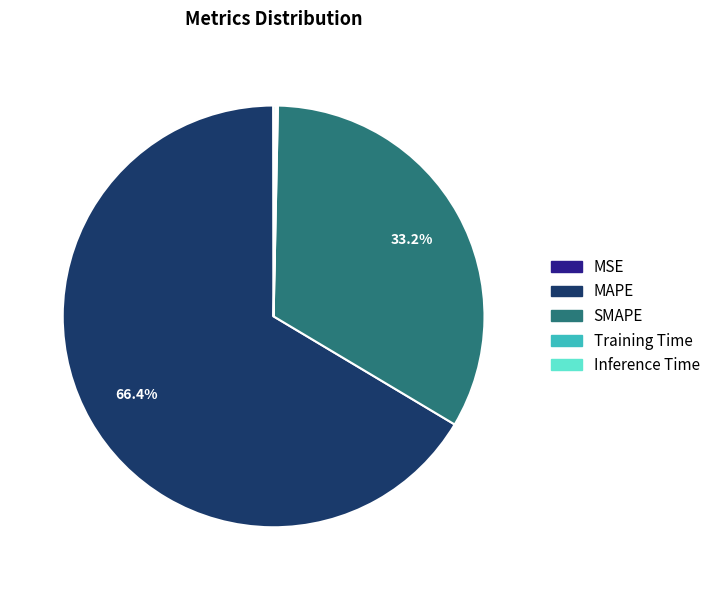

What is the ratio of the value at SMAPE to the value at MAPE?

0.5